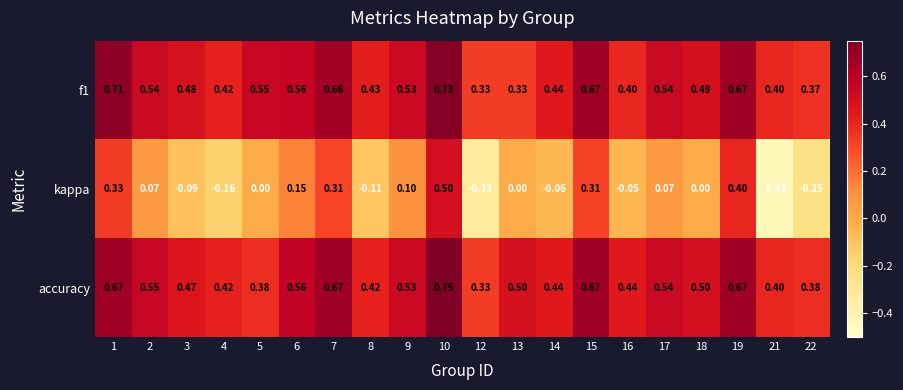

Which series has the largest range (max minus min)?

kappa